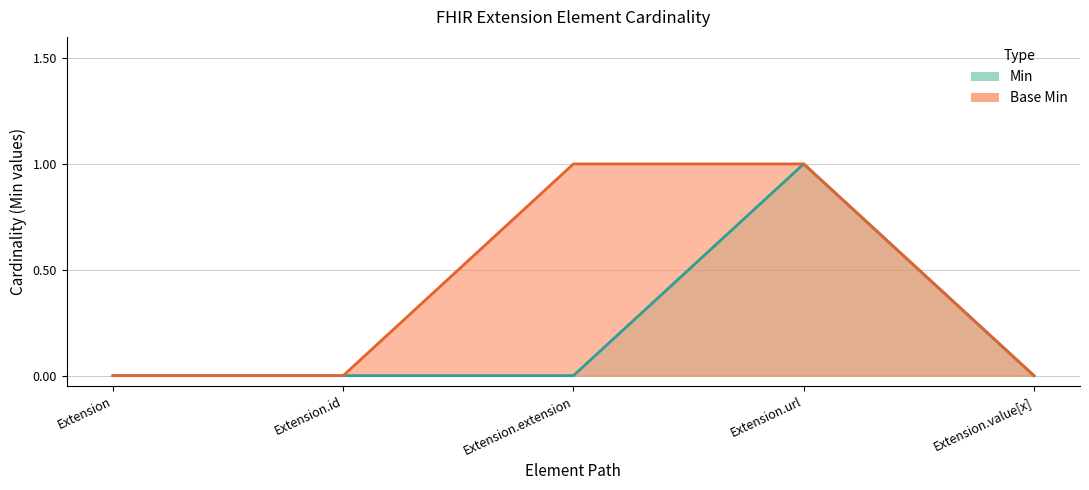

What is the sum of the Base Min values at Extension.id and Extension.url?

1